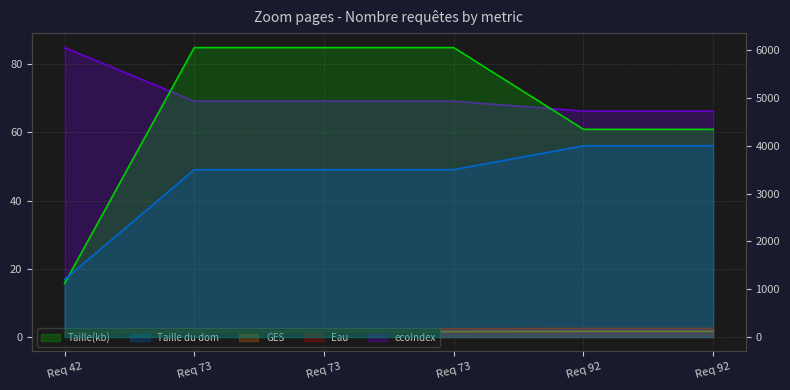

At how many categories does at least one series exceed 660?

6